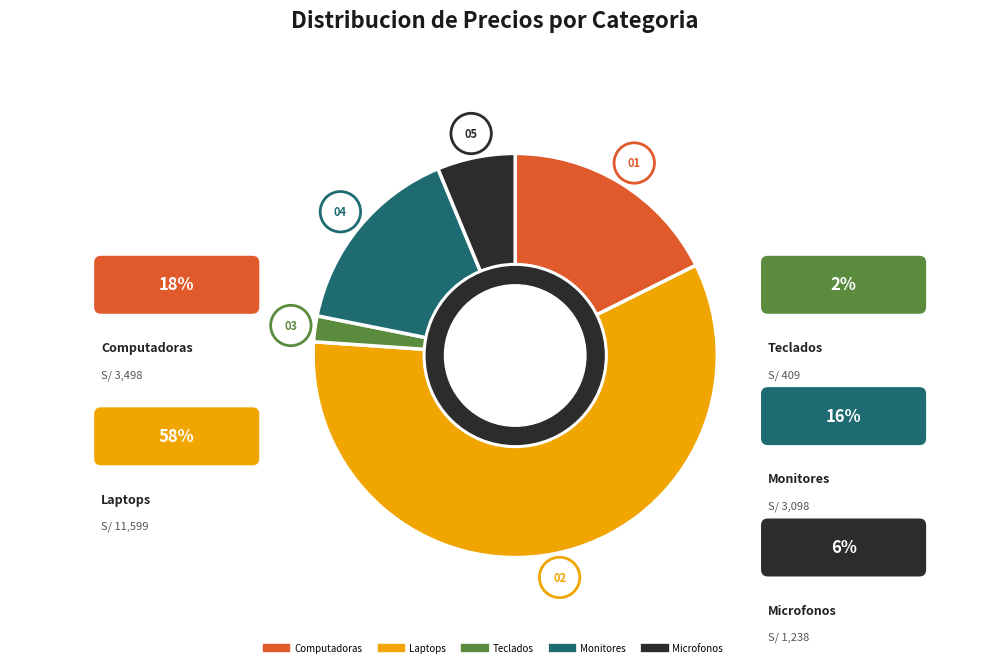

Is Teclados the majority of the pie?

No